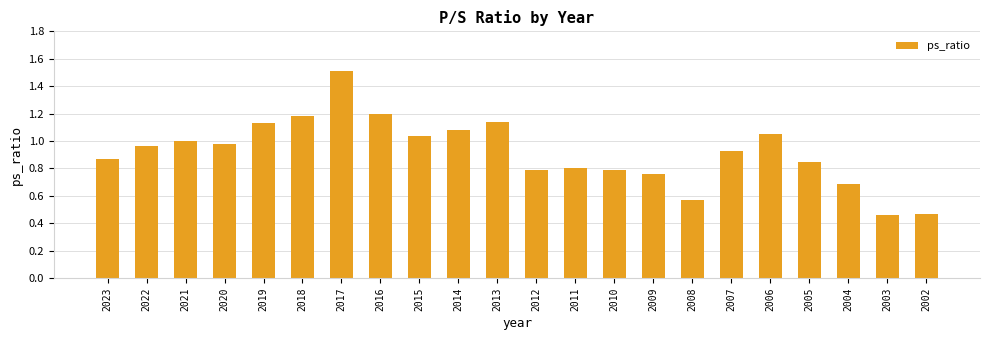

Which label corresponds to the largest value in the chart?

2017